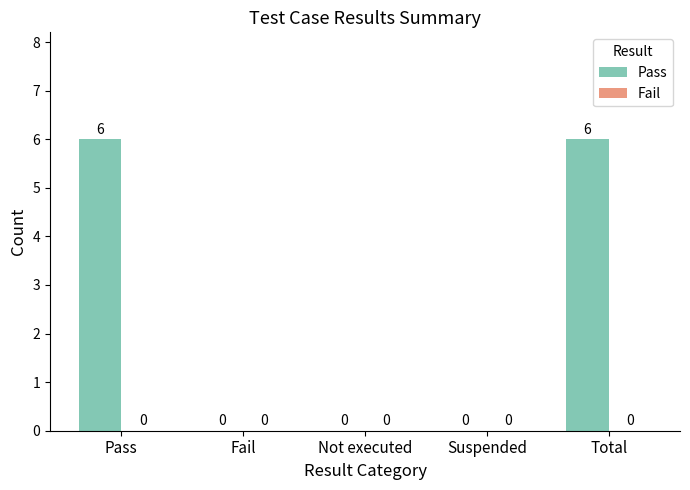

Reading left to right, list all the values displayed in this chart.

Pass=6	Fail=0	Not executed=0	Suspended=0	Total=6